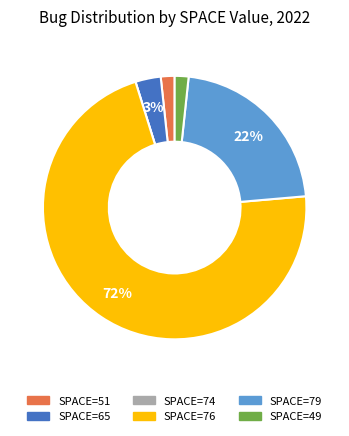

To the nearest percent, what is the average slice percentage?

17%